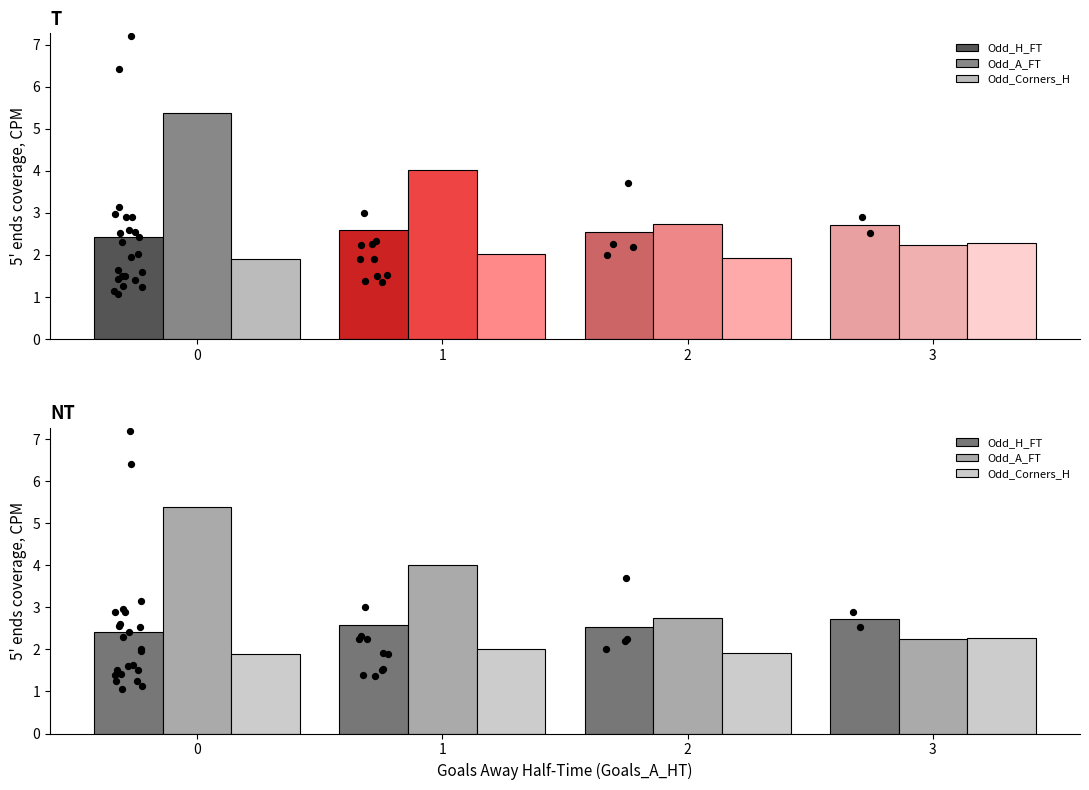

At how many categories does at least one series exceed 2?

4